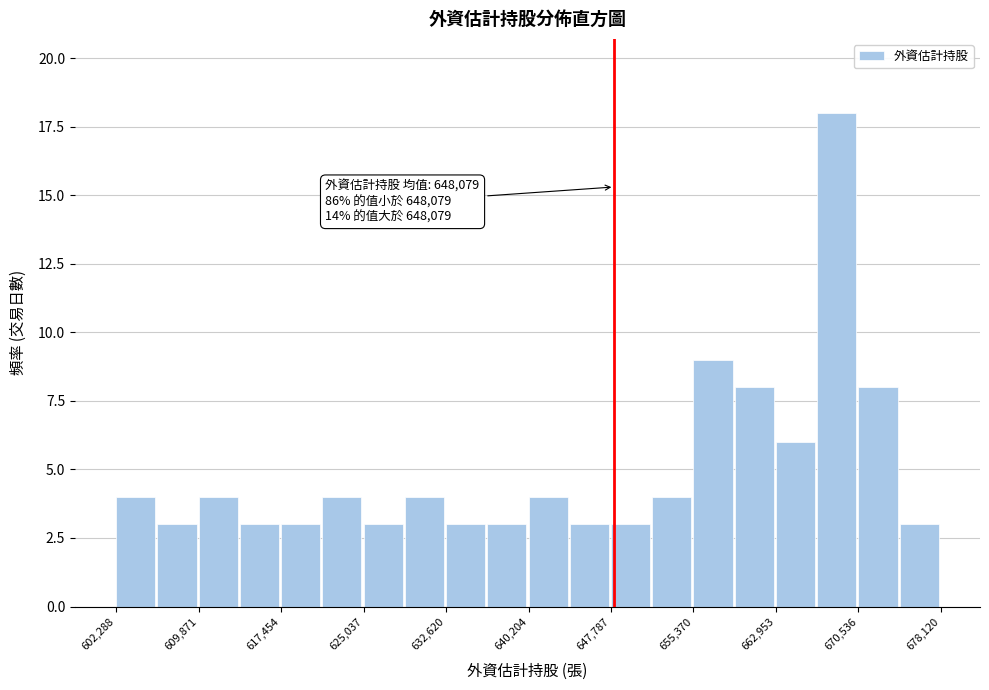

Around what value on the x-axis is the tallest bar? Give the approximate position of its centre, as read against the axis.

669000